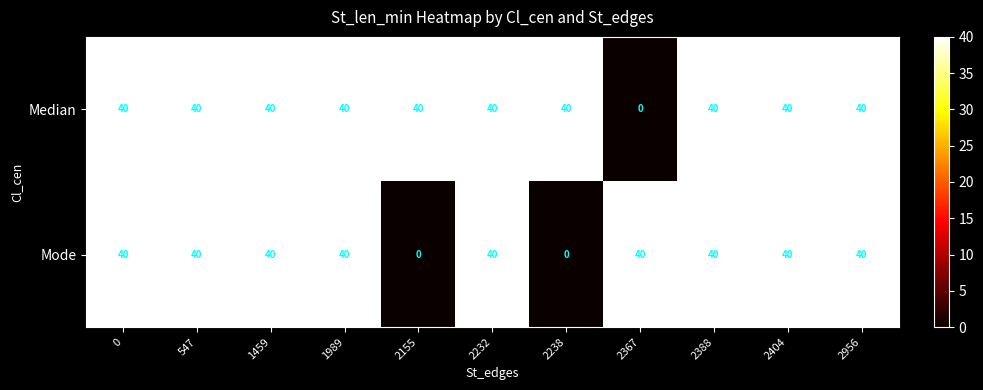

Rank the series by their average value, from highest to lowest.

Median, Mode